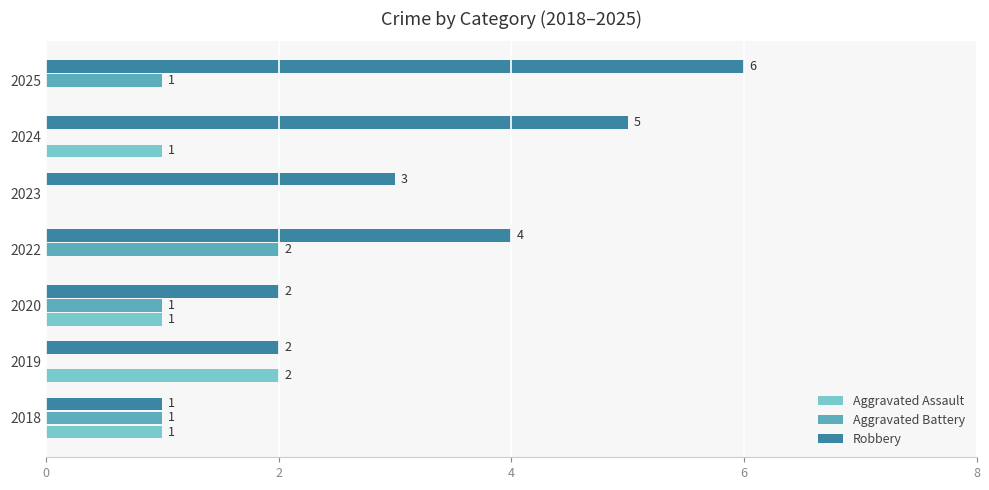

What is the sum of all Aggravated Battery values?

5